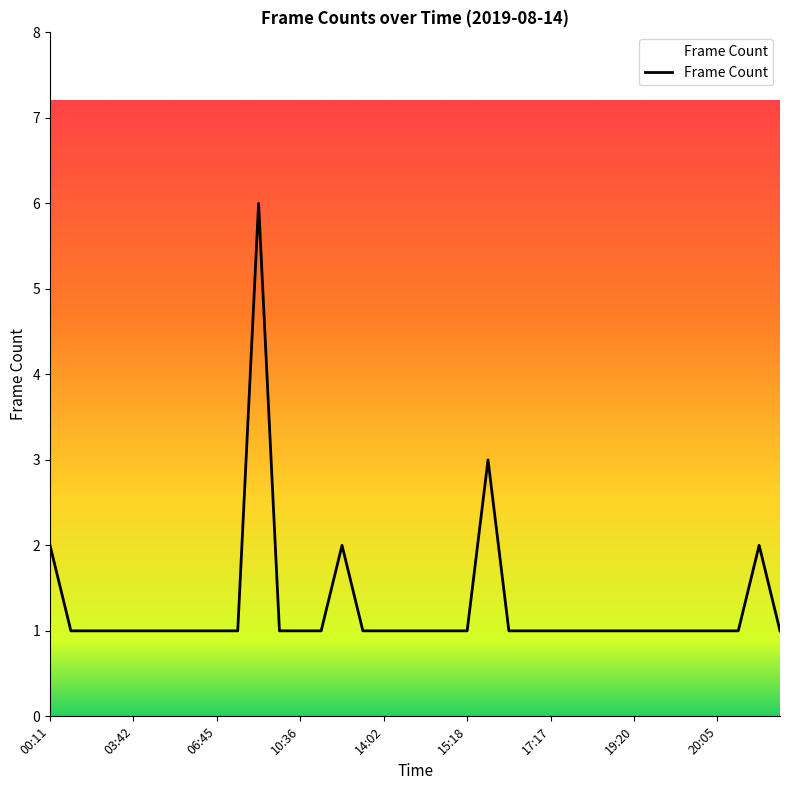

What is the difference between the maximum and minimum values?

5